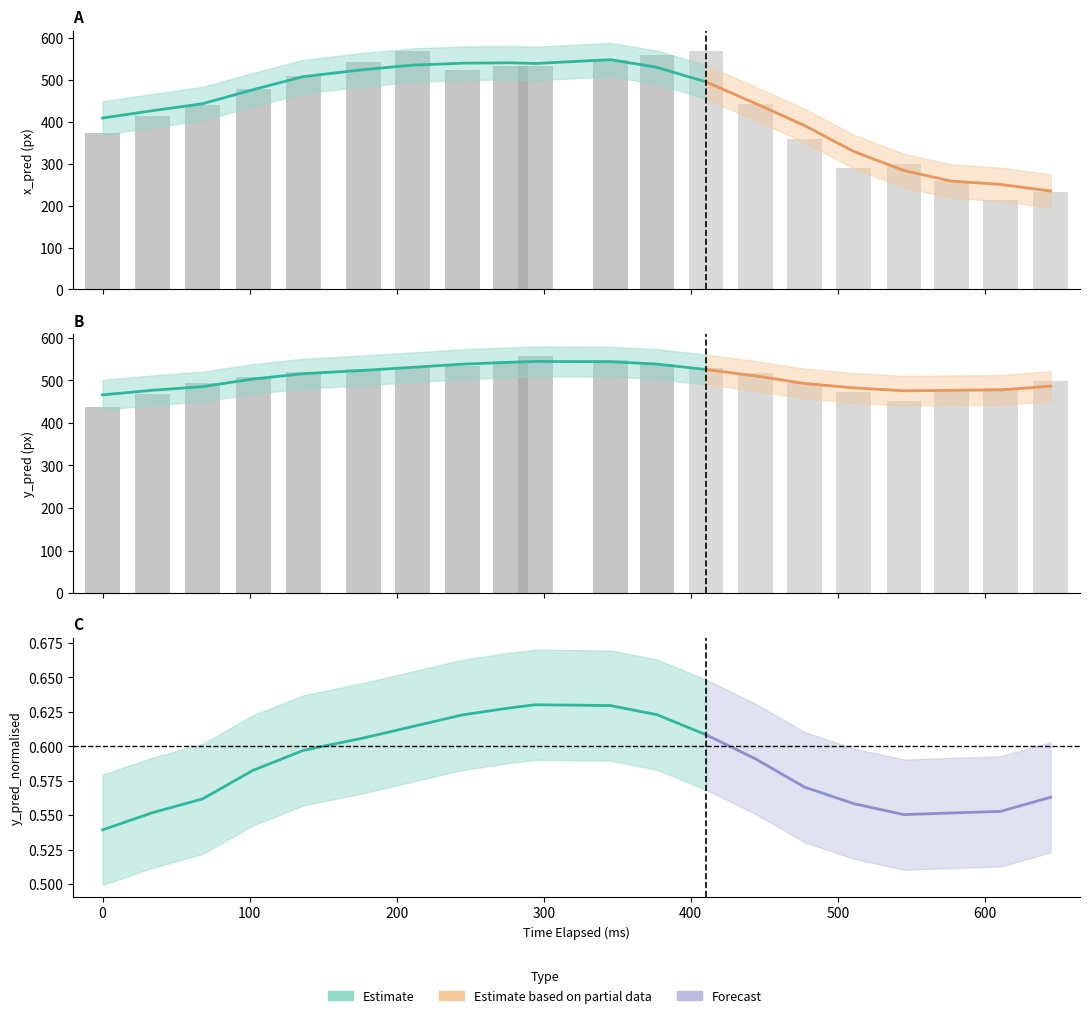

Which series has the widest spread of values?

x_pred